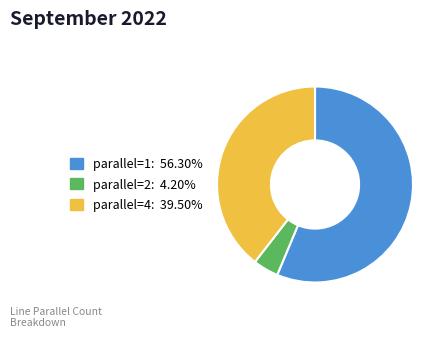

Which category has the biggest portion of the pie?

parallel=1